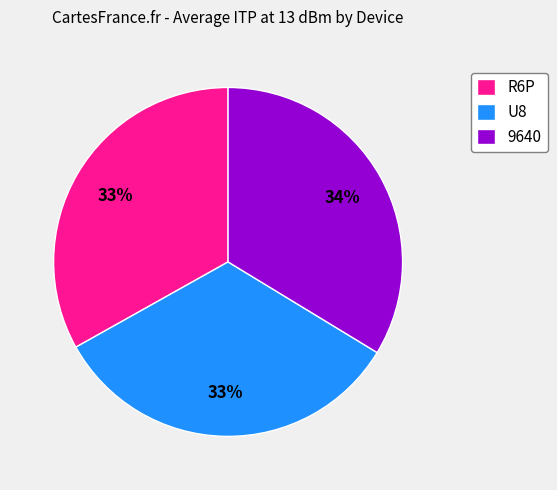

Do 9640 and U8 together represent more than half of the pie?

Yes